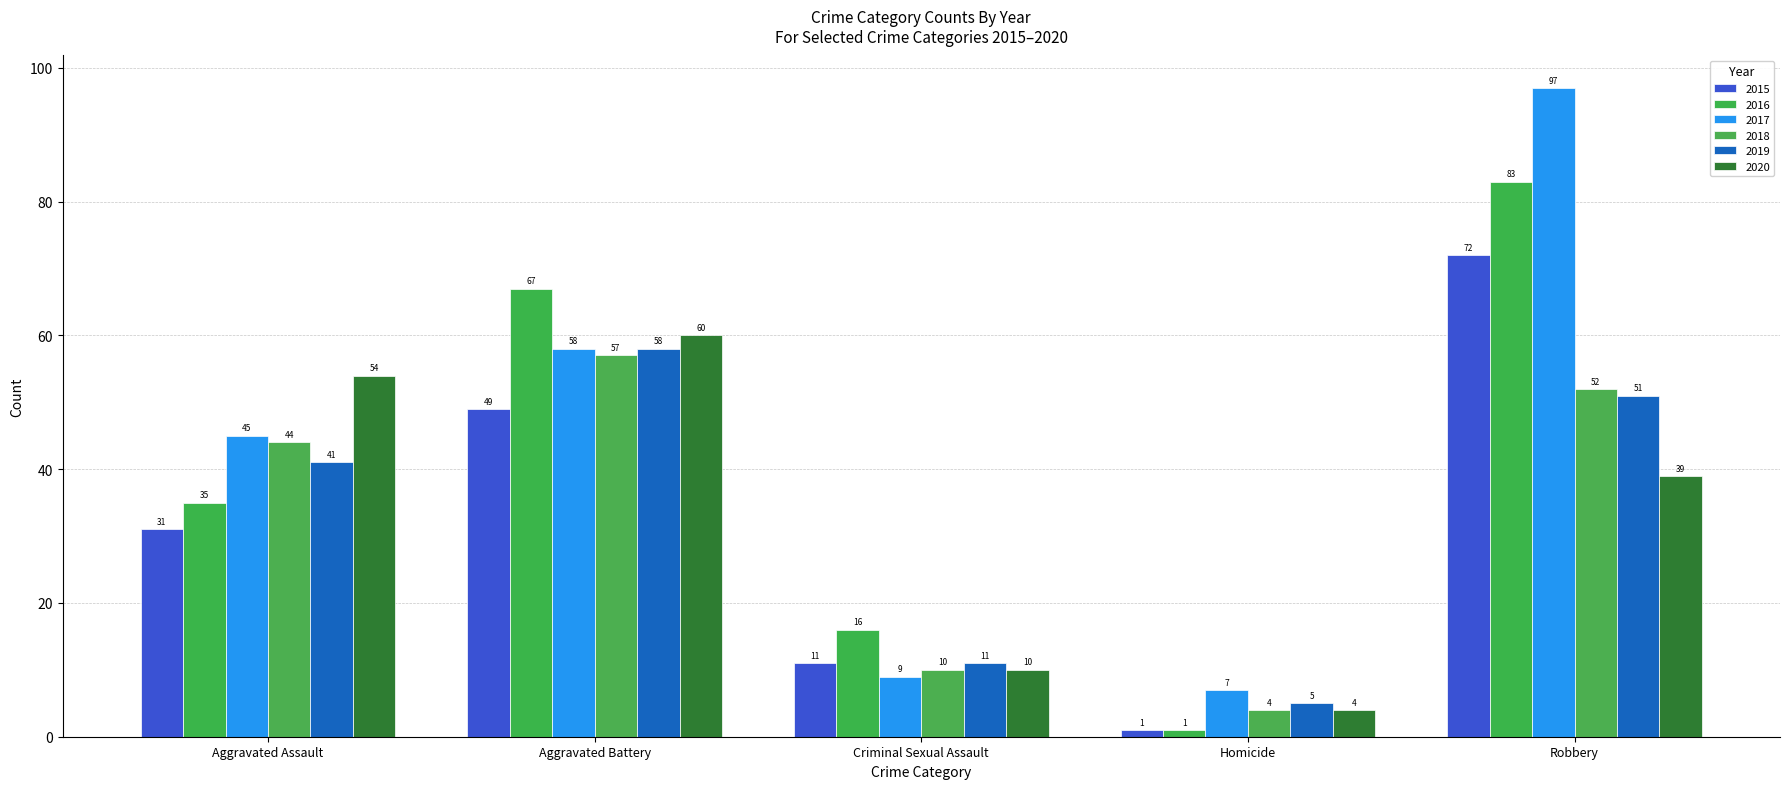

What is the difference between the highest and lowest values at Aggravated Assault?

23